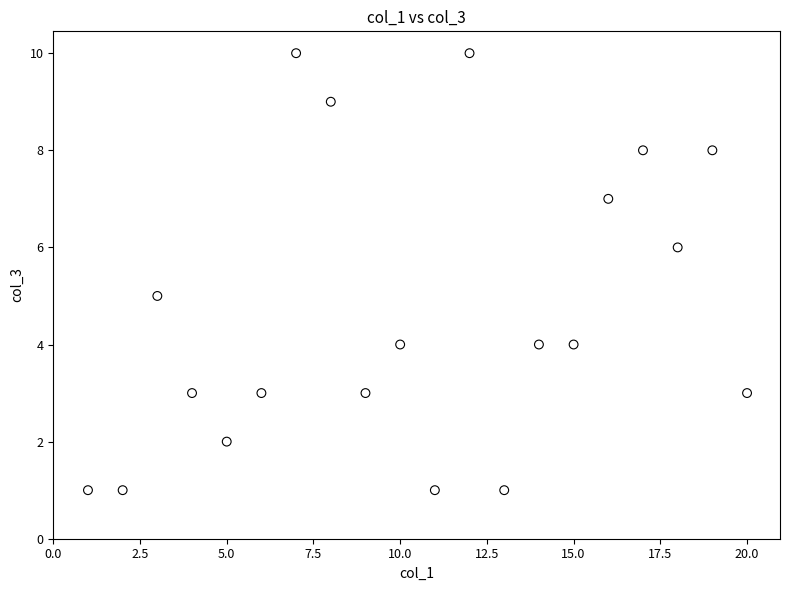

What is the range of Y values (max minus min)?

9